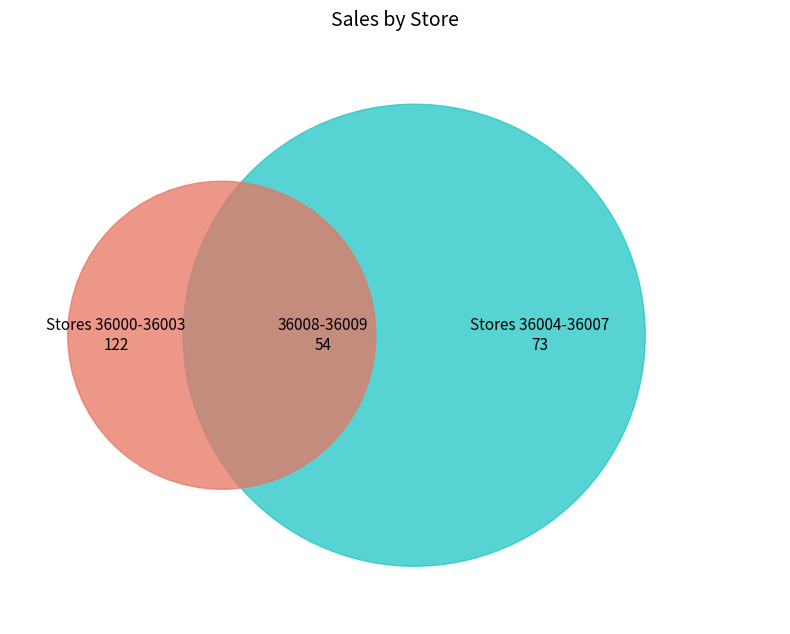

Does 4 represent more than half of the total?

No